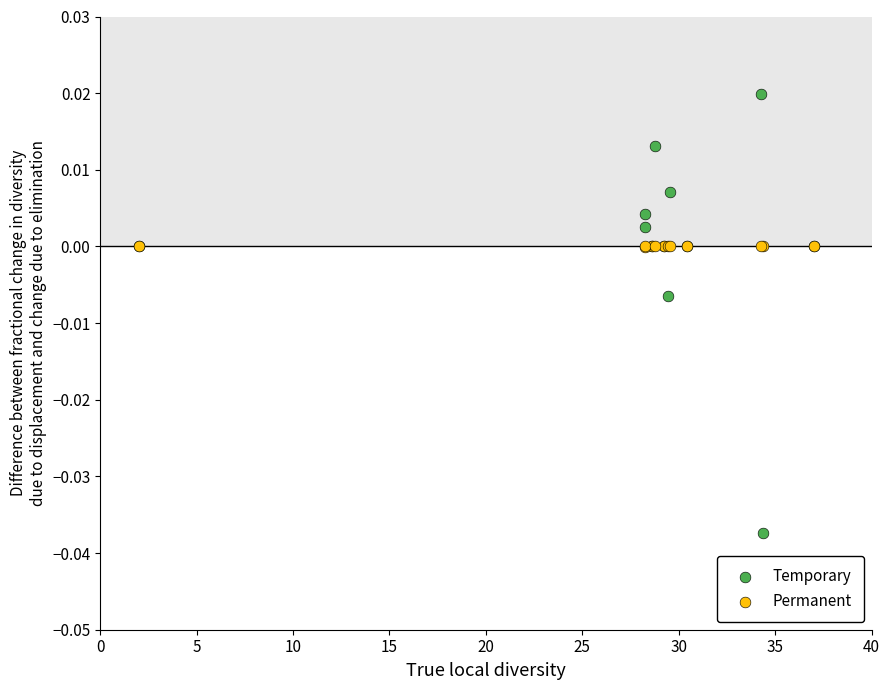

Which series has the largest Y range (max minus min)?

Temporary